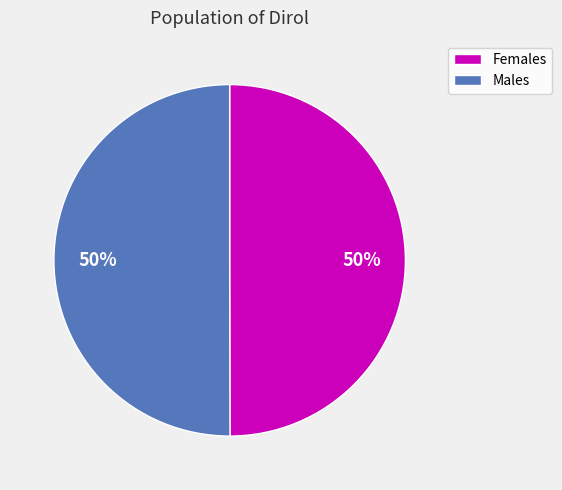

To the nearest percent, what is the average slice percentage?

50%